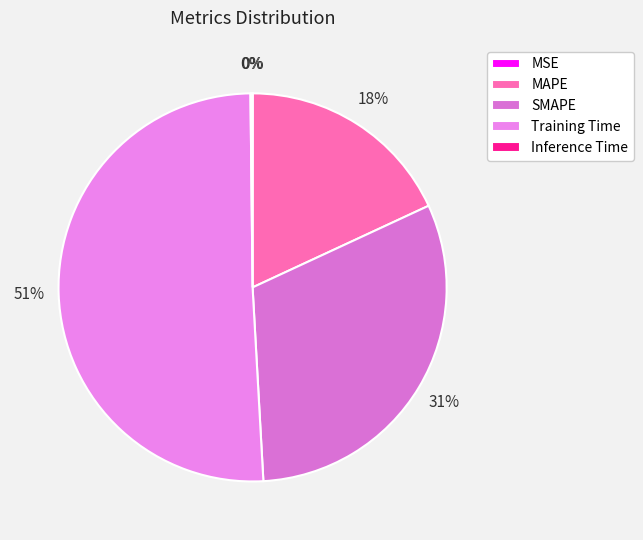

Which category accounts for the majority?

Training Time